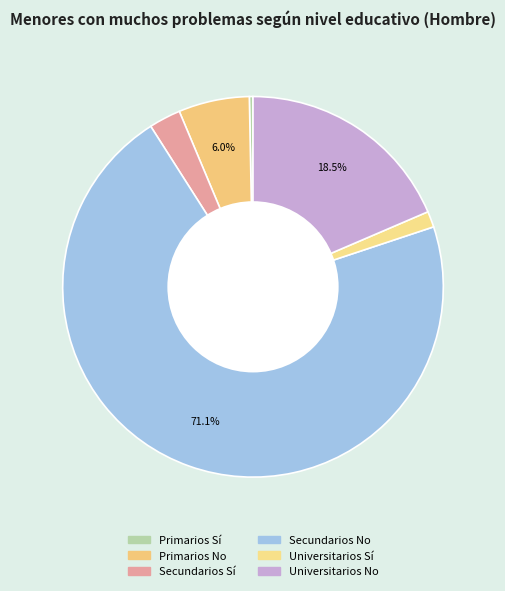

What portion of the pie excludes Secundarios No?

28.9%